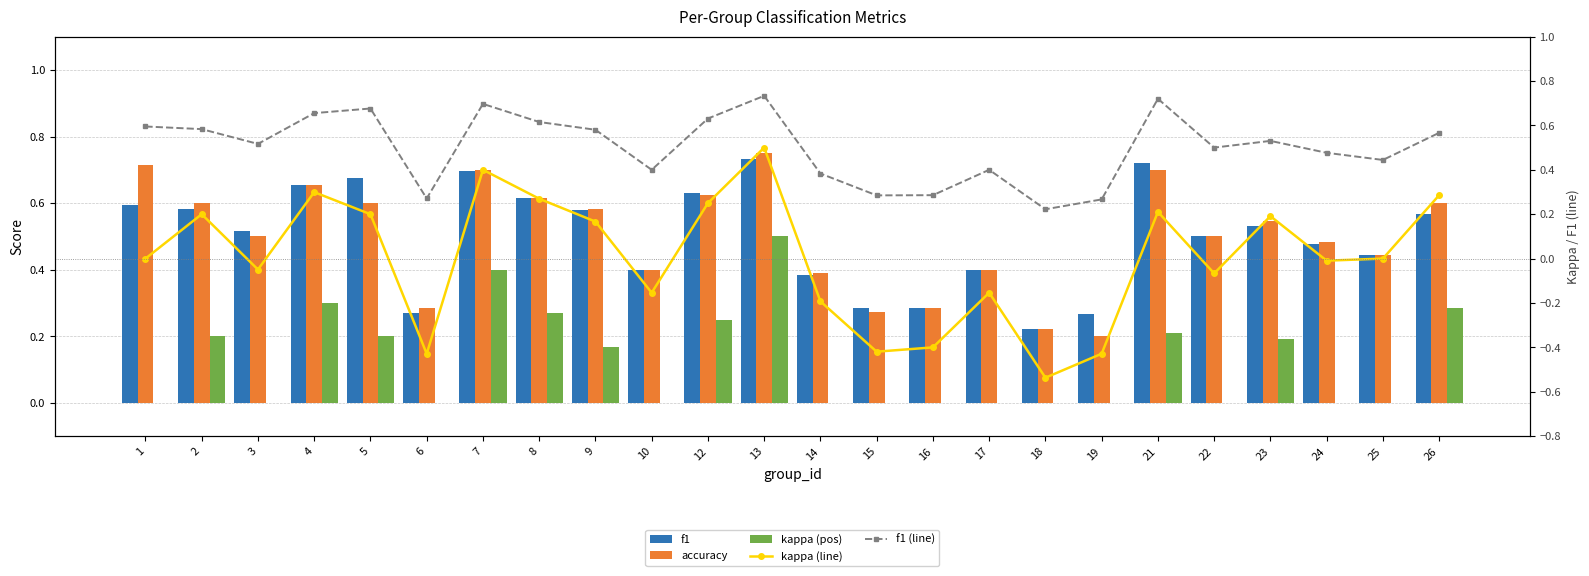

What is the sum of all kappa (pos) values?

3.0